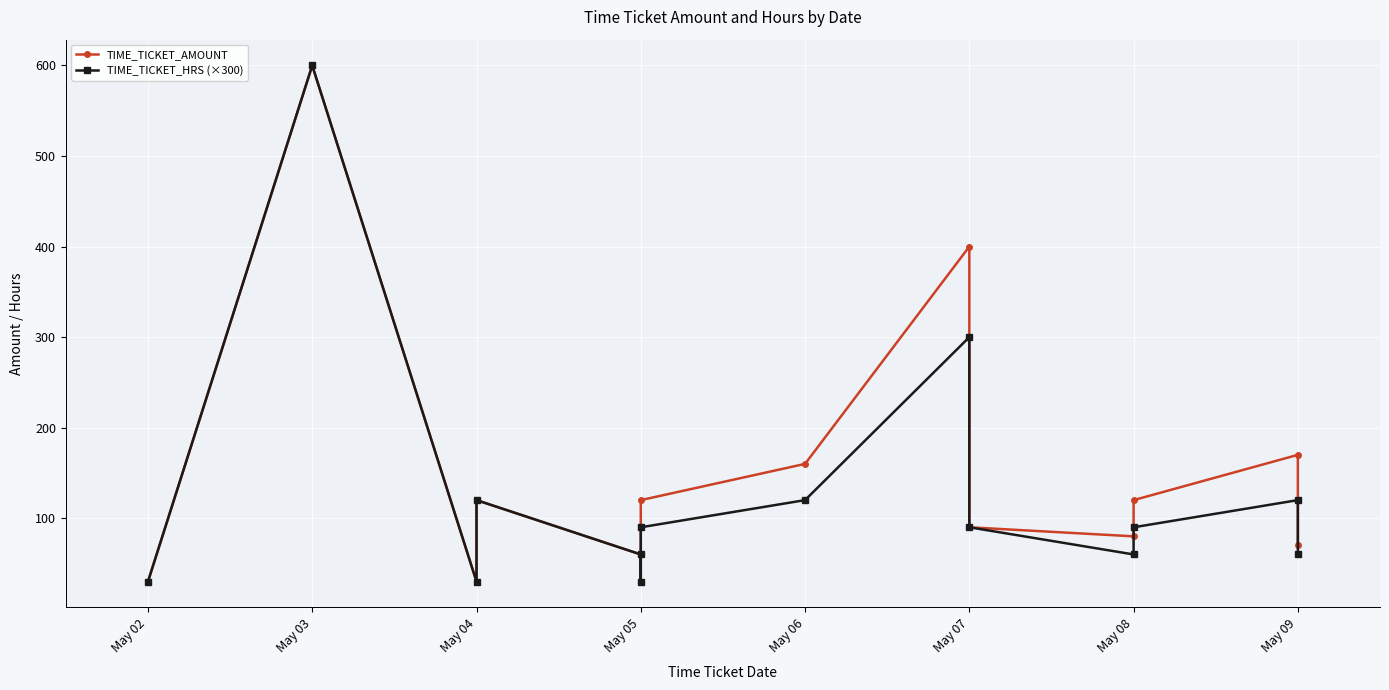

At which category does TIME_TICKET_AMOUNT reach its first local peak?

May 03